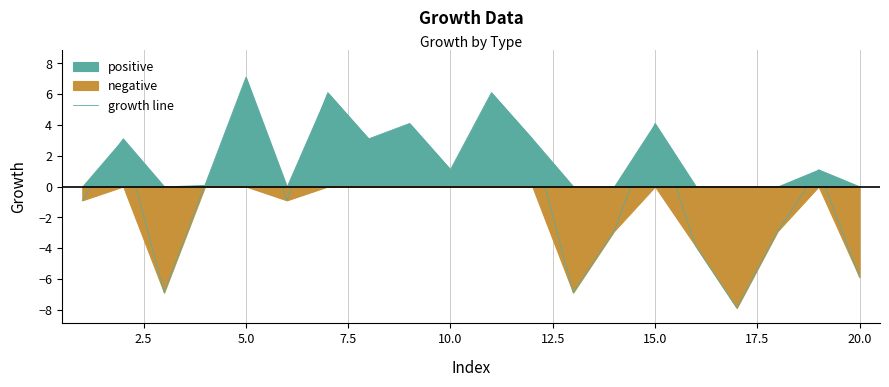

How many points are lower than both their immediate neighbors (excluding endpoints)?

6